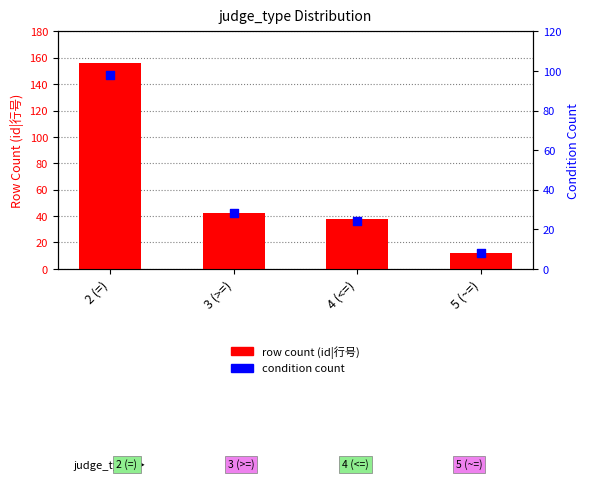

Which series has the widest spread of Y values?

row count (id|行号)